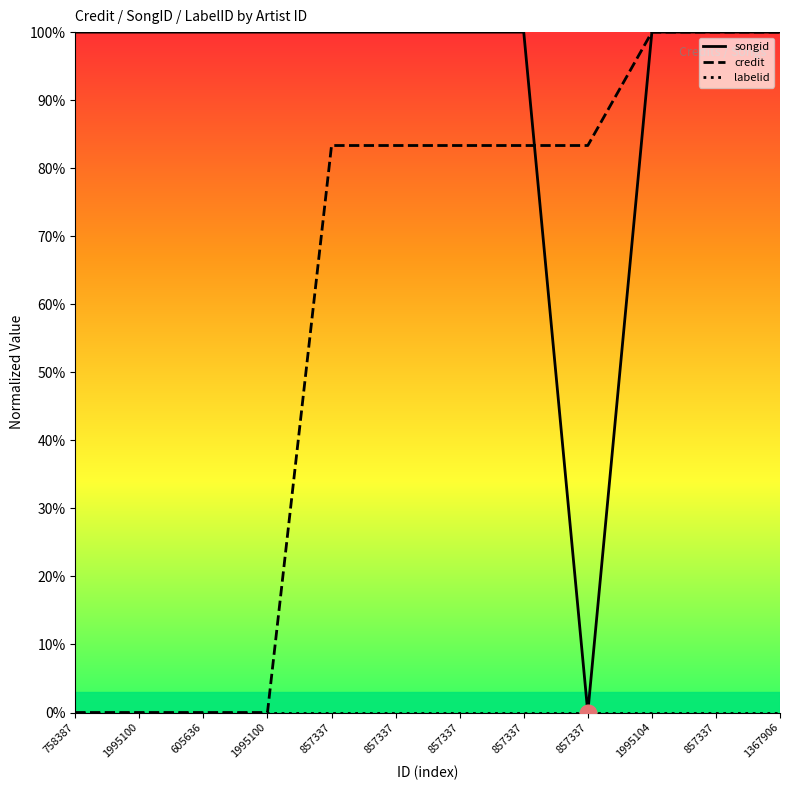

How many distinct data groups are displayed?

3